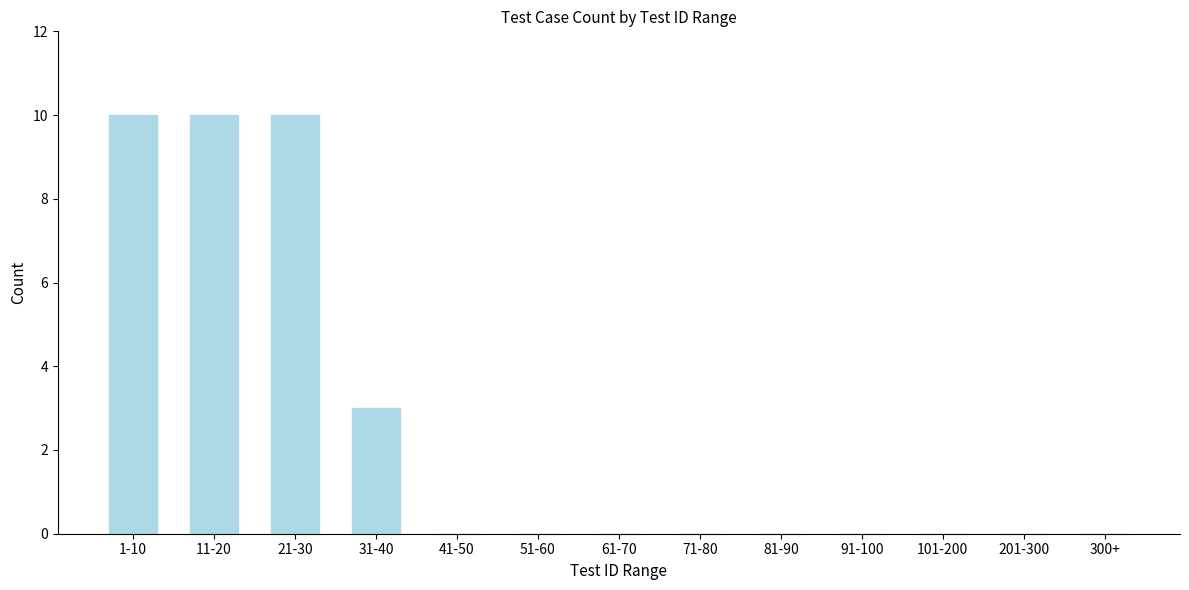

Reading left to right, extract all data points from this chart.

1-10=10	11-20=10	21-30=10	31-40=3	41-50=0	51-60=0	61-70=0	71-80=0	81-90=0	91-100=0	101-200=0	201-300=0	300+=0